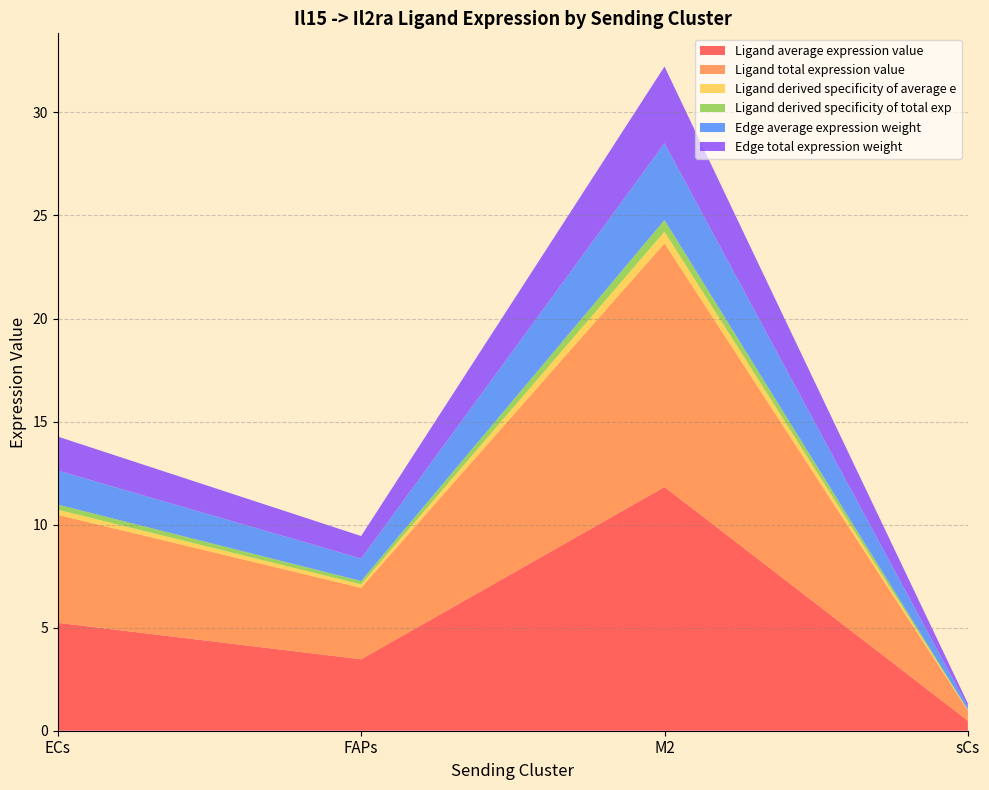

Reading left to right, extract all data points from this chart.

Ligand average expression value: 5.2	3.5	11.8	0.5
Ligand total expression value: 5.2	3.5	11.8	0.5
Ligand derived specificity of average e: 0.2	0.2	0.6	0.0
Ligand derived specificity of total exp: 0.2	0.2	0.6	0.0
Edge average expression weight: 1.6	1.1	3.7	0.2
Edge total expression weight: 1.6	1.1	3.7	0.2